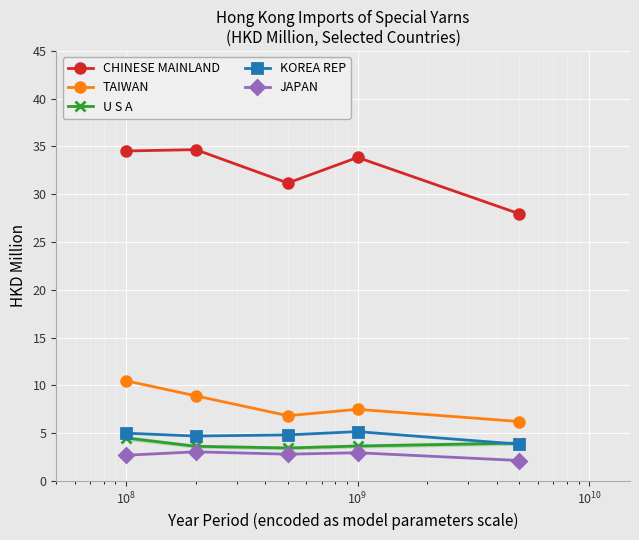

At how many categories does at least one series exceed 25?

5